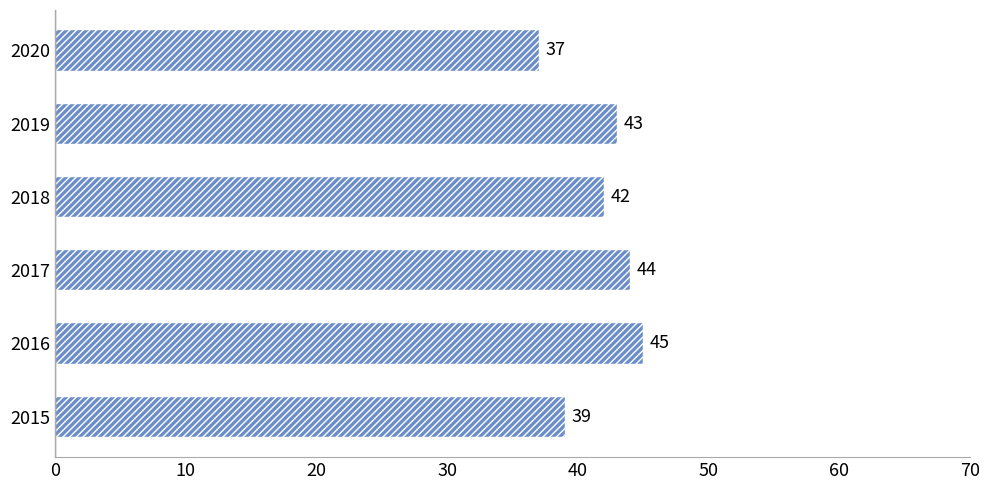

True or false: the data shows 43 at 2019.

True